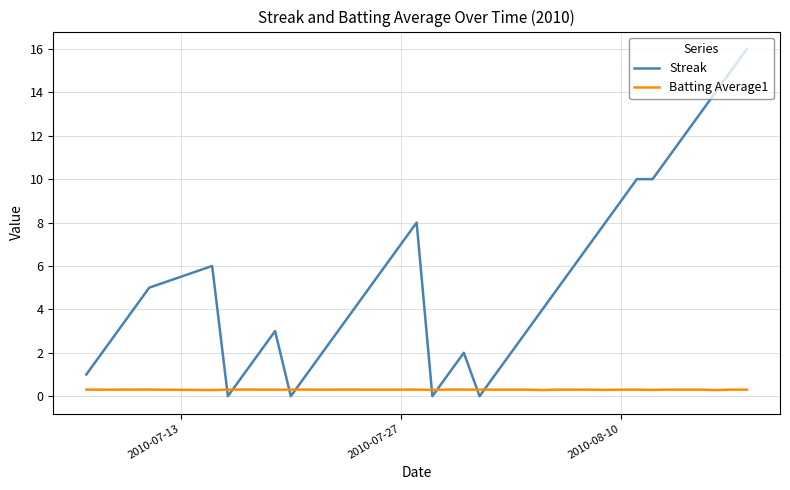

What is the difference between the maximum and minimum values in the Streak series?

16.0